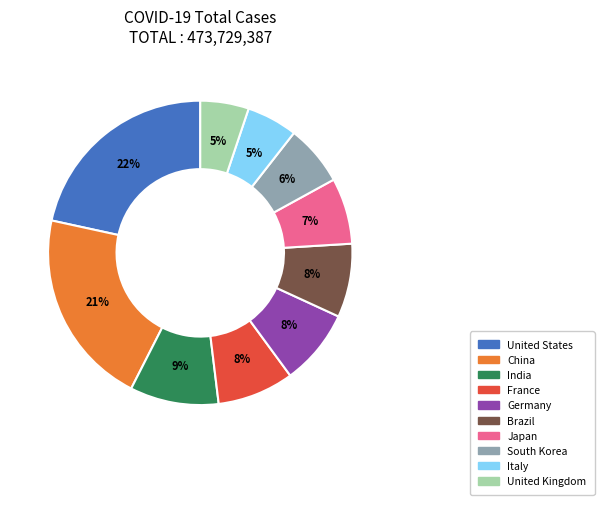

Is there a majority slice in this chart?

No